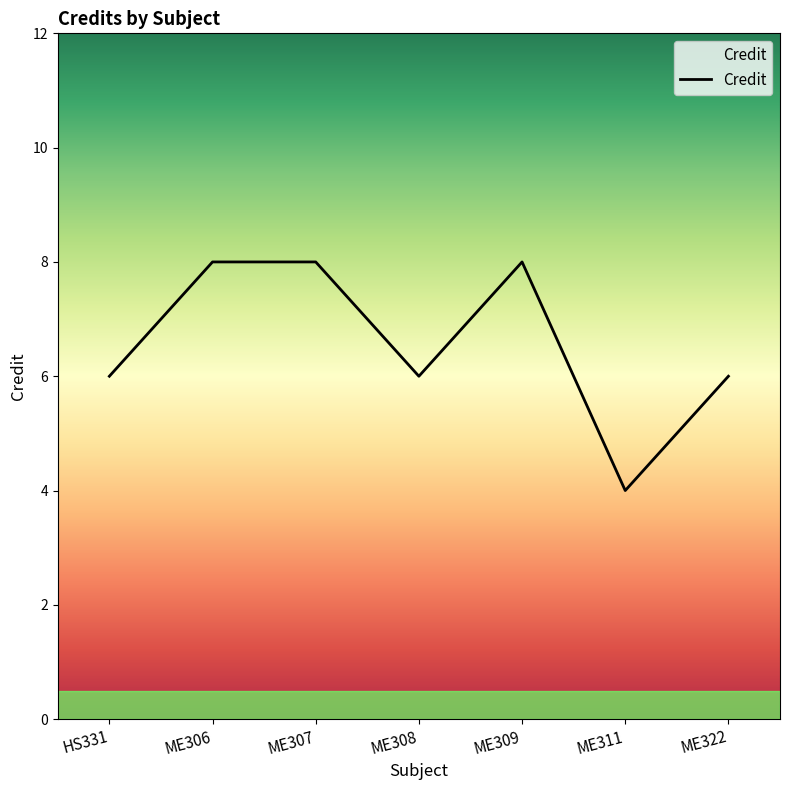

Does the chart have visible grid lines?

No